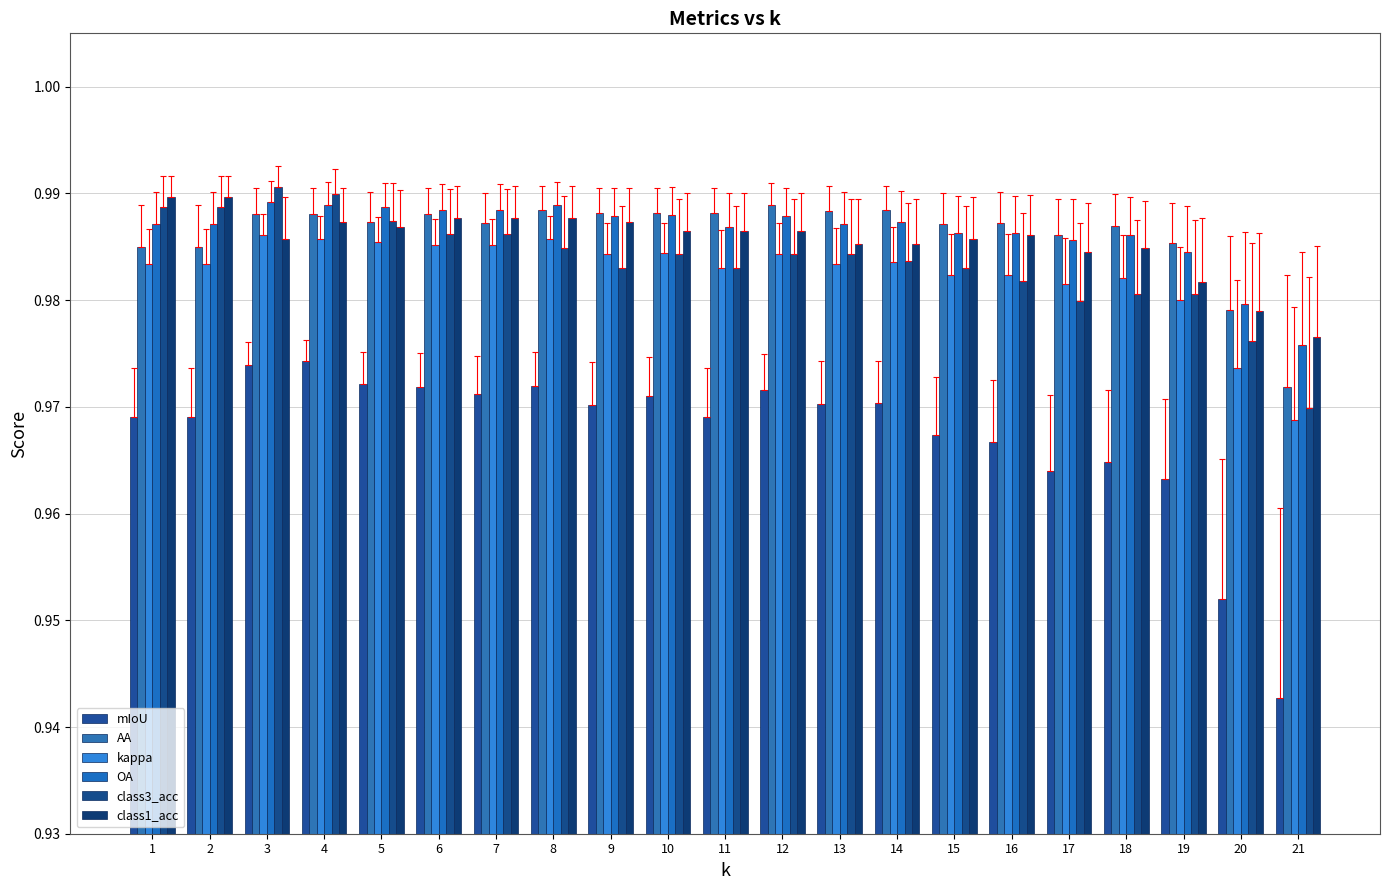

Rank the series at 19 from highest to lowest value.

AA, OA, class1_acc, class3_acc, kappa, mIoU